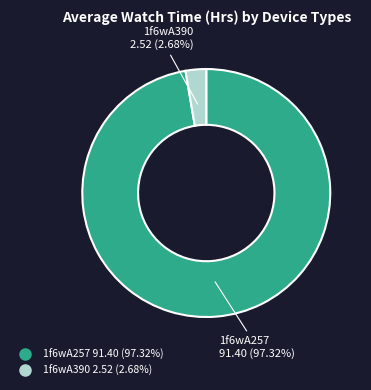

Combined, do 1f6wA390 and 1f6wA257 account for over 50%?

Yes